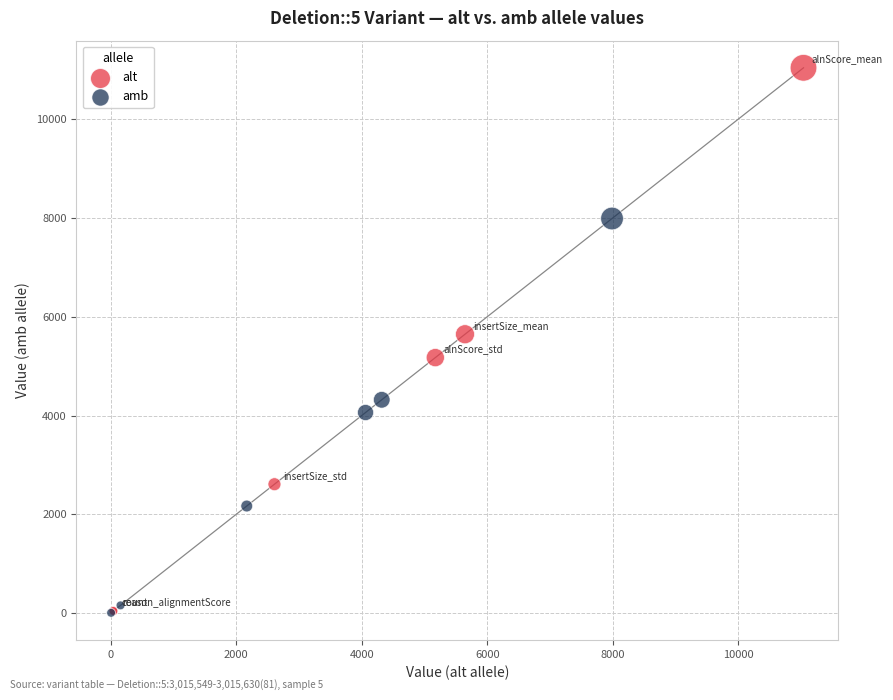

Which series contains the highest Y value?

alt